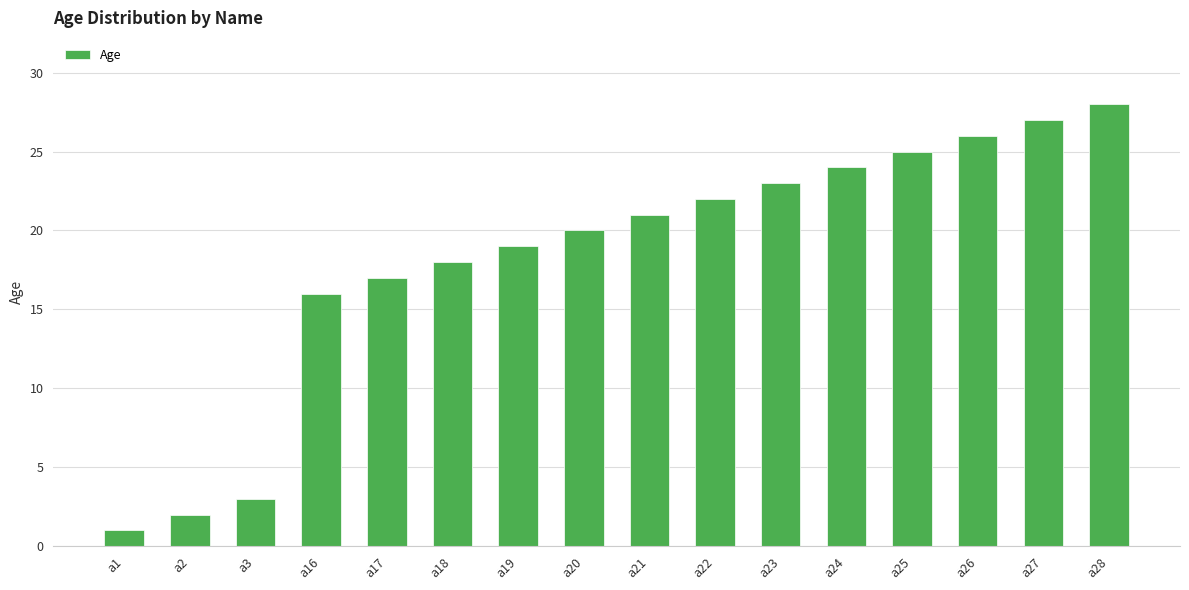

What is the minimum value shown in the chart?

1